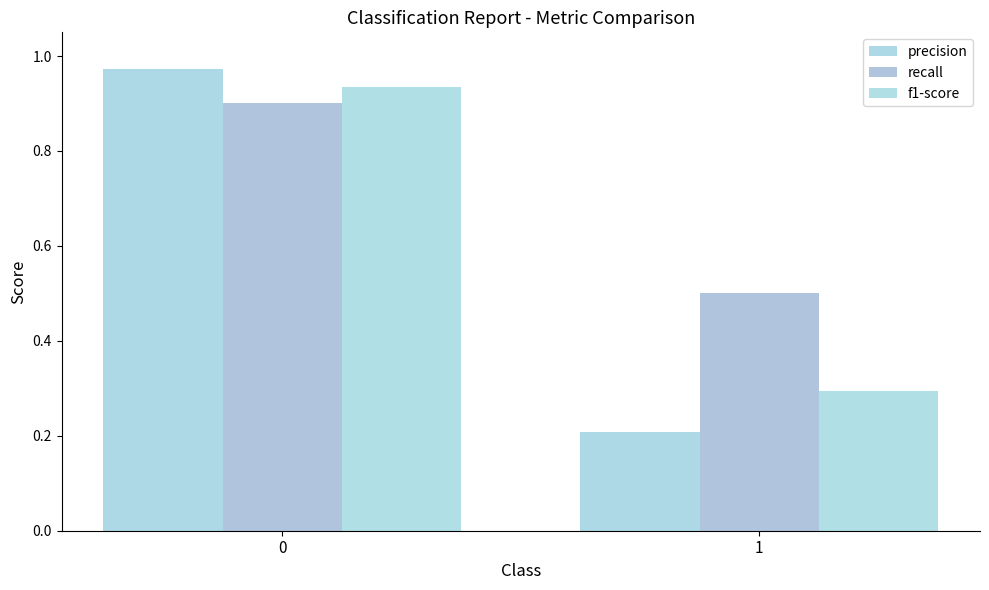

The value of recall at 0 is 0.5. True or false?

False